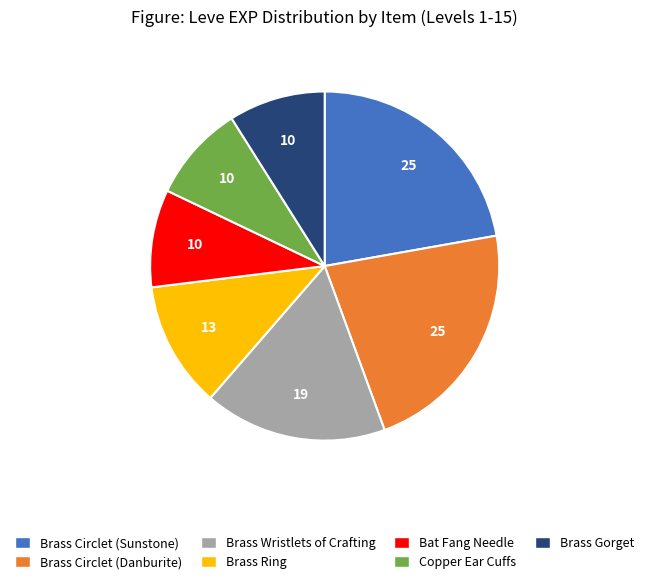

Does any single category account for the majority?

No